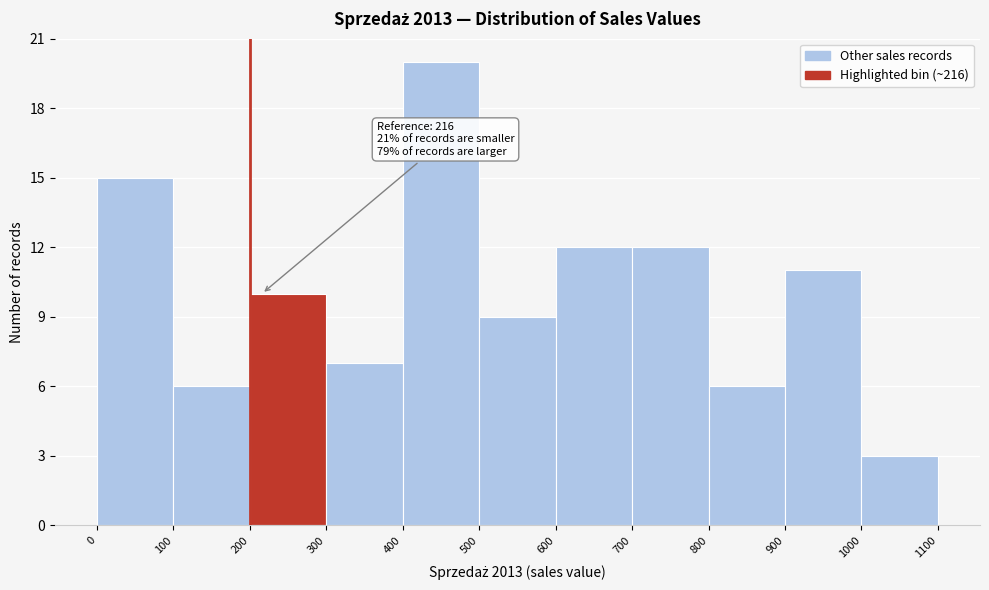

Over which range of the x-axis is the bar tallest?

400 to 500